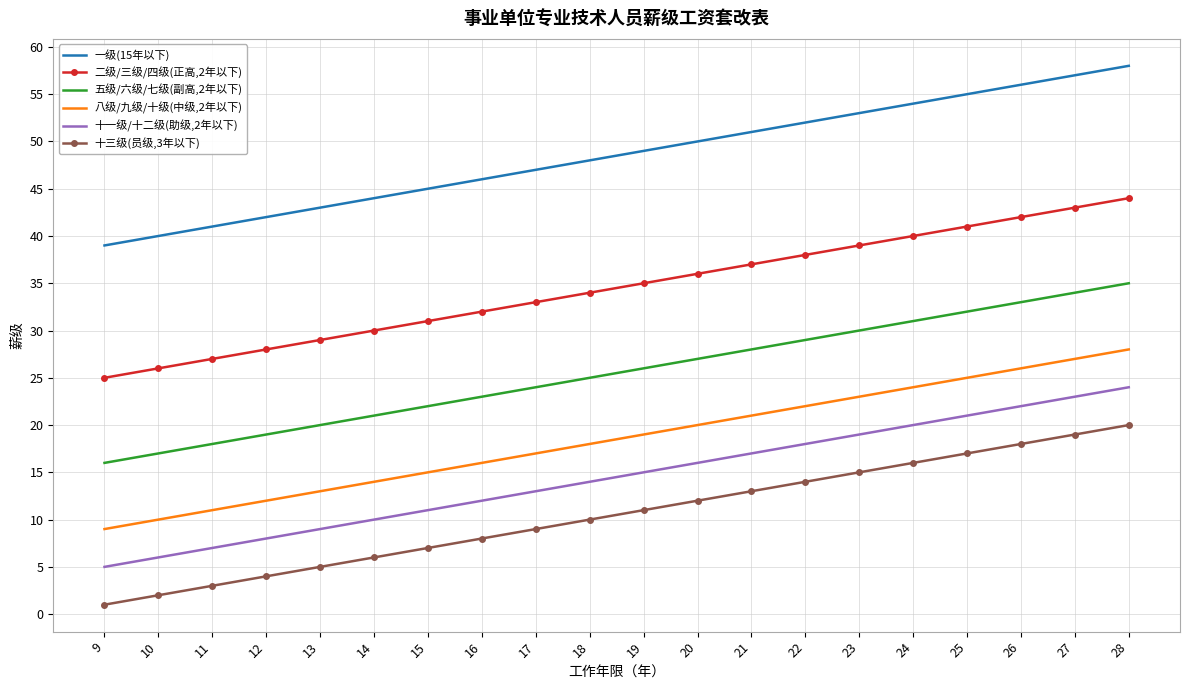

The 十三级(员级,3年以下) series shows 2 at 10. True or false?

True